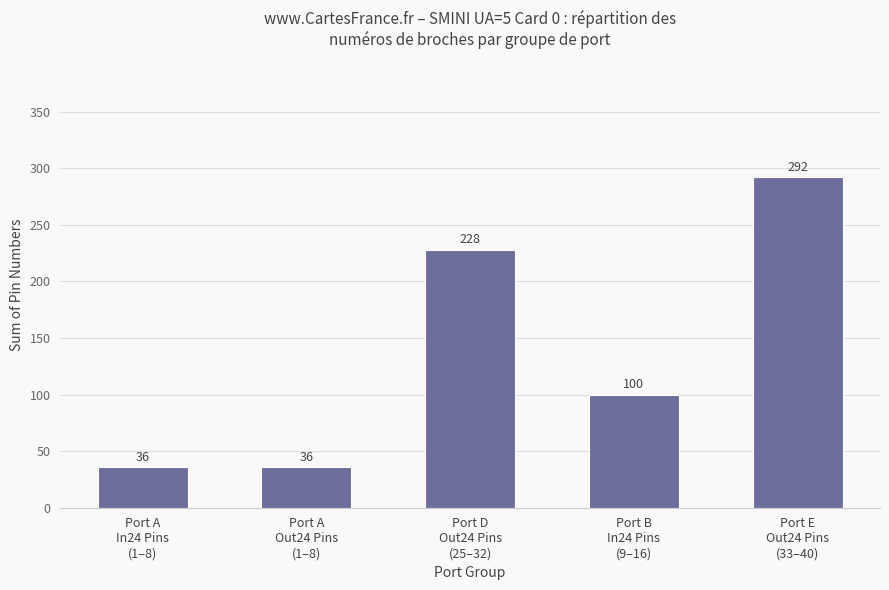

What is the average value?

138